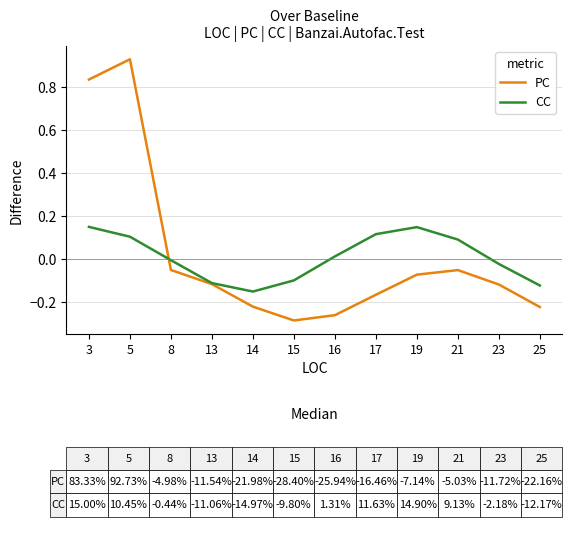

List the series in order of their peak value, highest first.

PC, CC